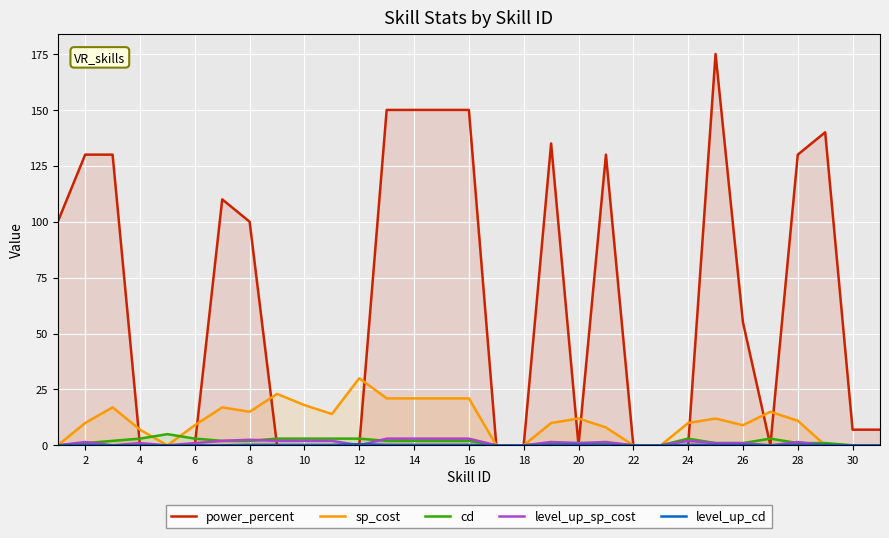

Which series has the largest total across all categories?

power_percent